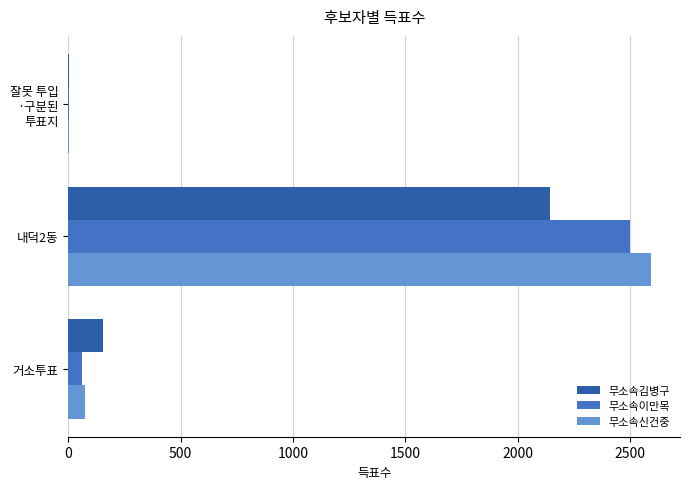

Which label corresponds to the largest value in the chart?

내덕2동